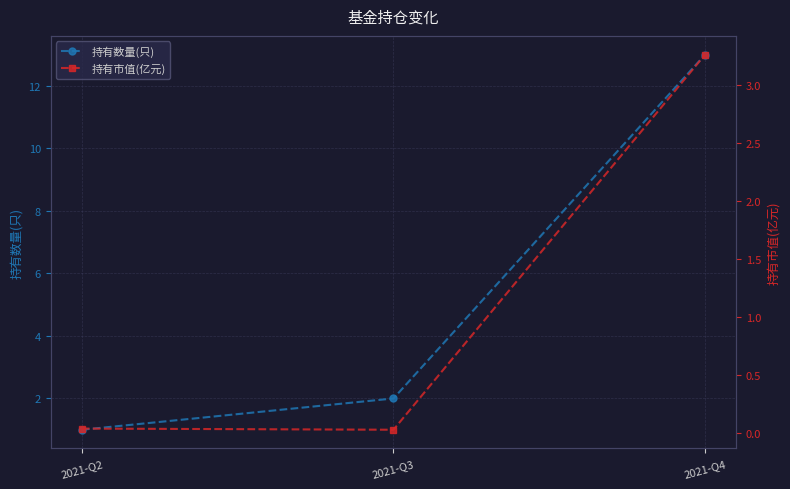

Is this an area chart (filled region under the line)?

No